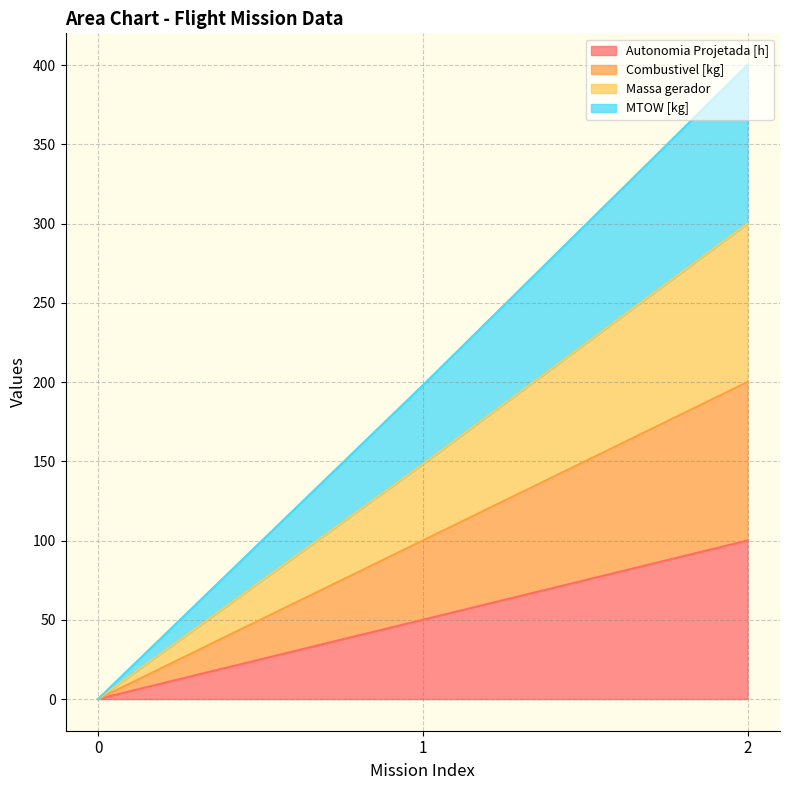

Does the chart display data point markers on the line(s)?

No